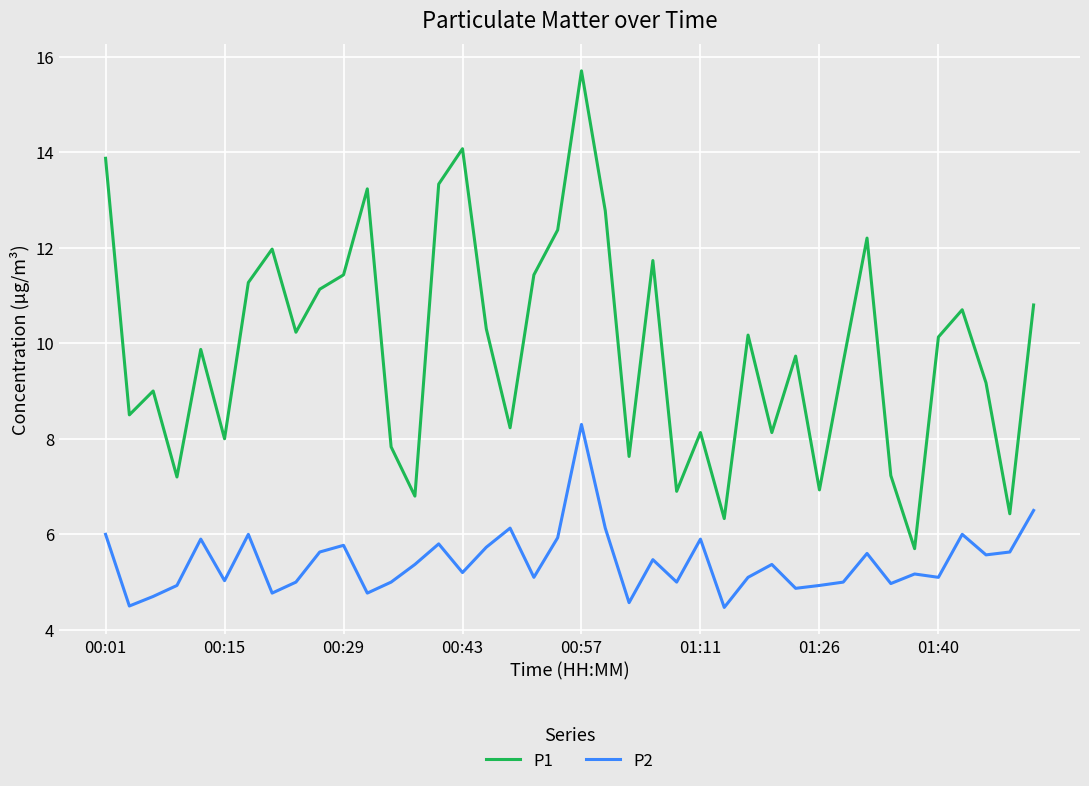

Which series has the widest spread of values?

P1